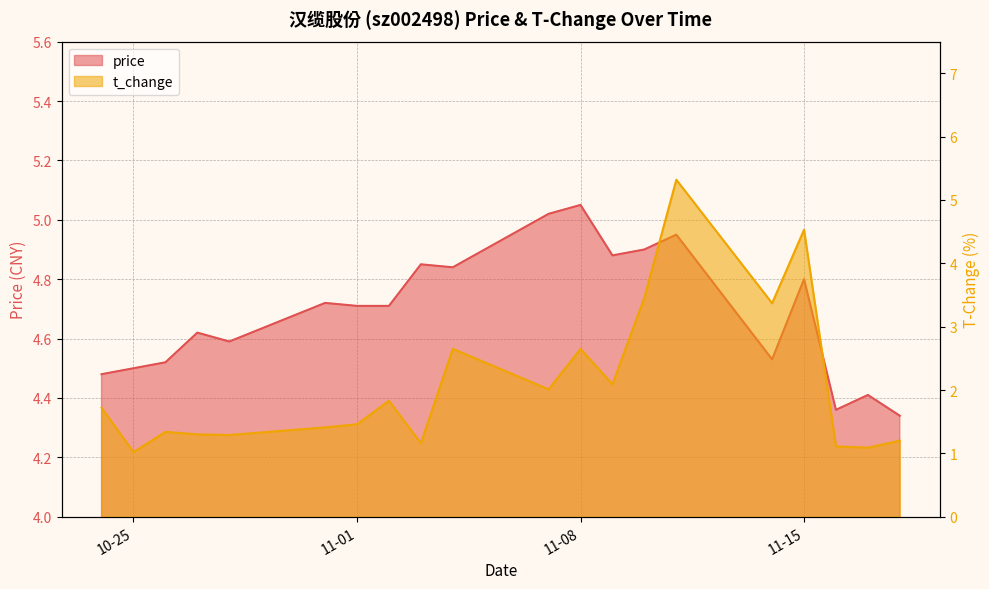

What is the label of the 14th point from the left?

2022-11-10